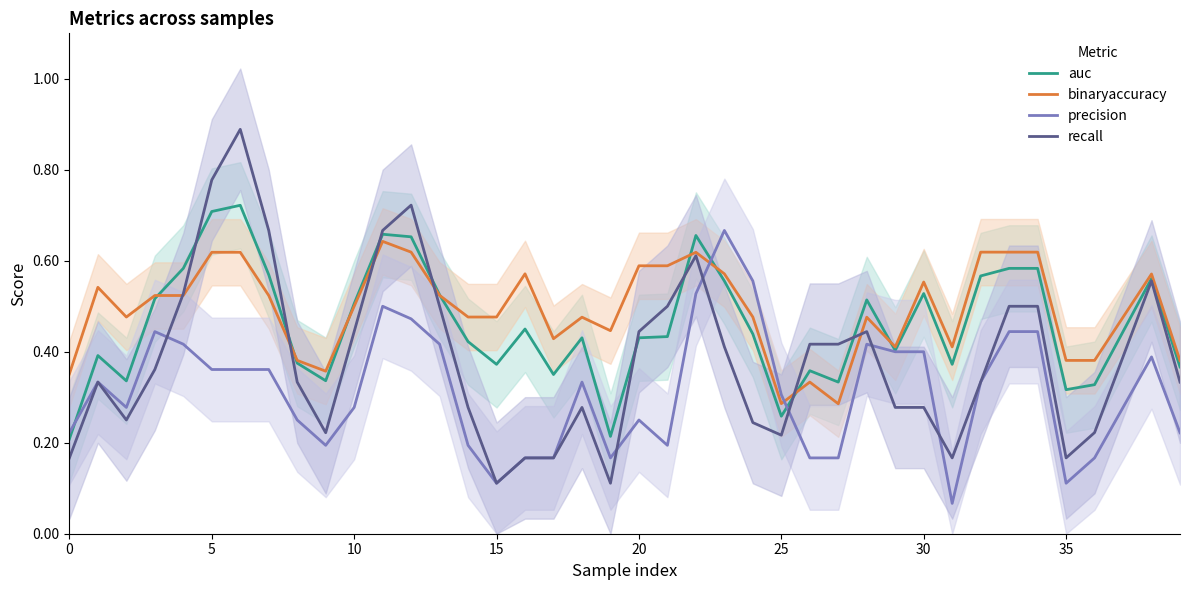

Which series has the largest range (max minus min)?

recall